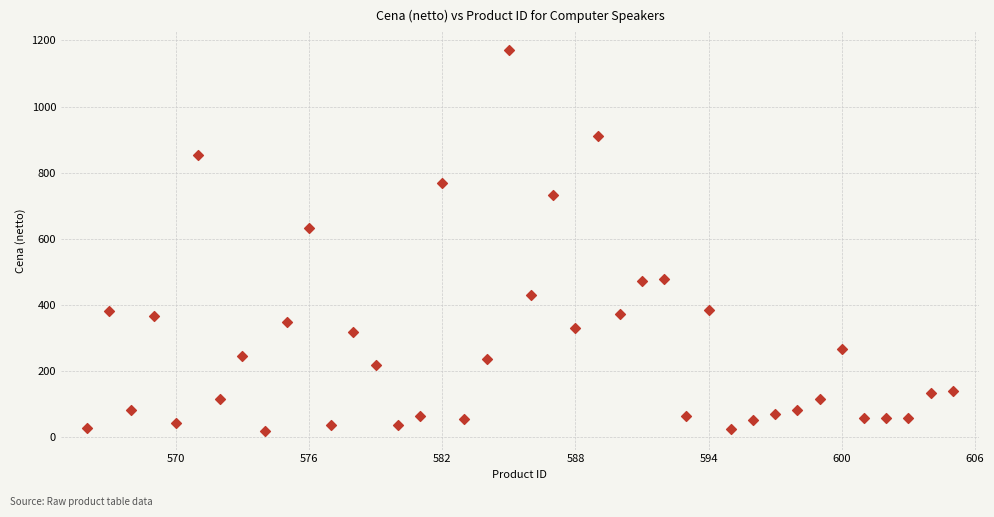

What is the range of X values (max minus min)?

39.0